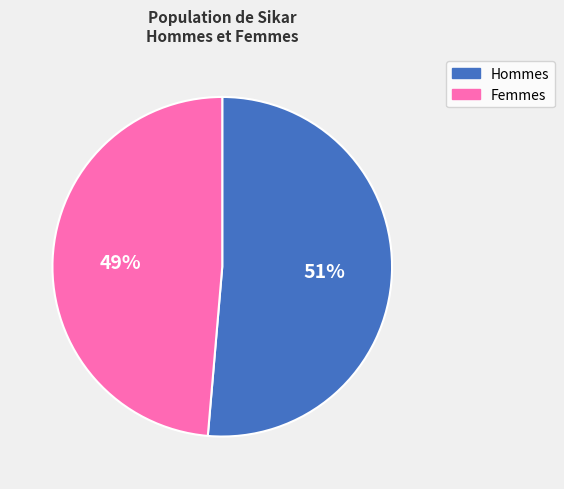

Which category has the biggest portion of the pie?

Hommes